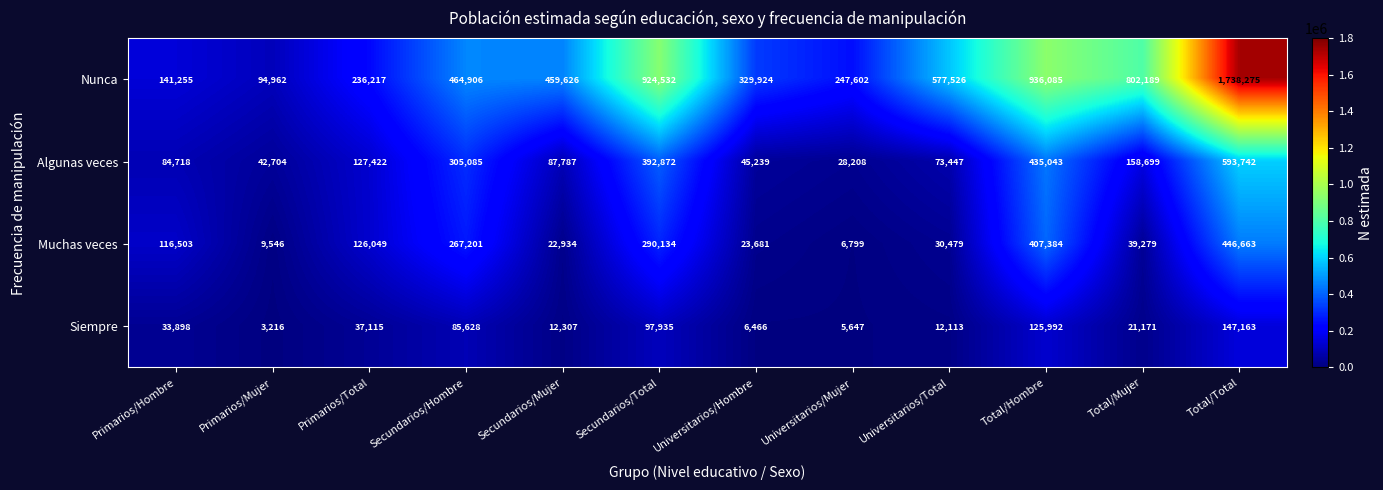

What value does the Nunca series have at Total/Total?

1738275